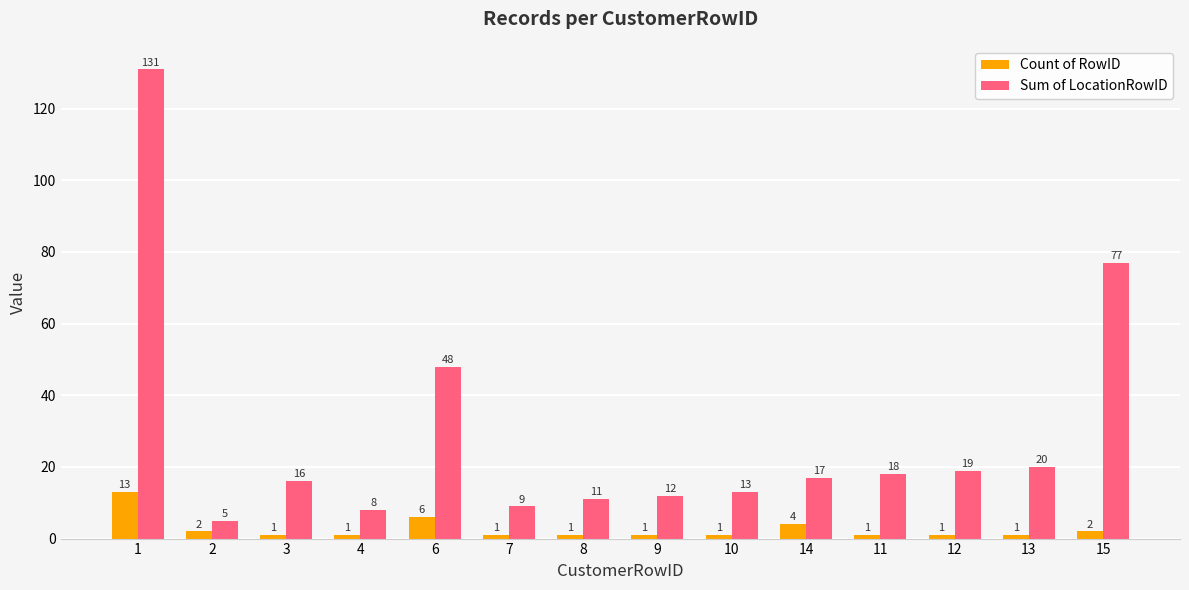

The Count of RowID series shows 13 at 1. True or false?

True